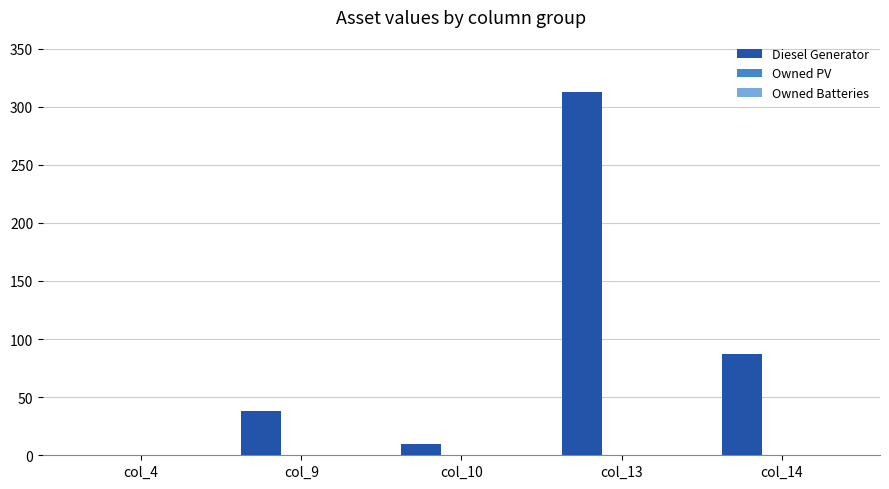

Reading left to right, transcribe all the data shown in this chart.

col_4=0	col_9=38	col_10=10	col_13=313	col_14=87